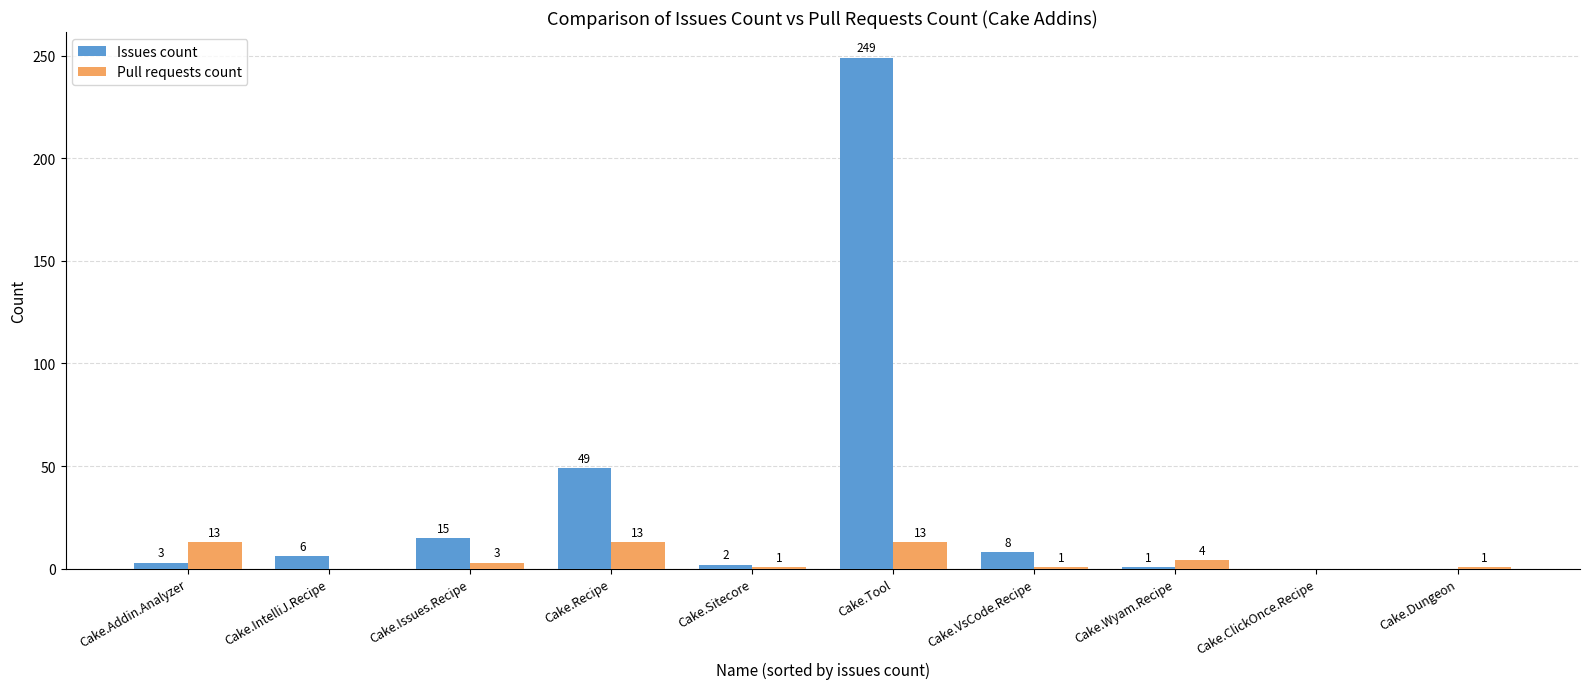

Which series has the largest total across all categories?

Issues count